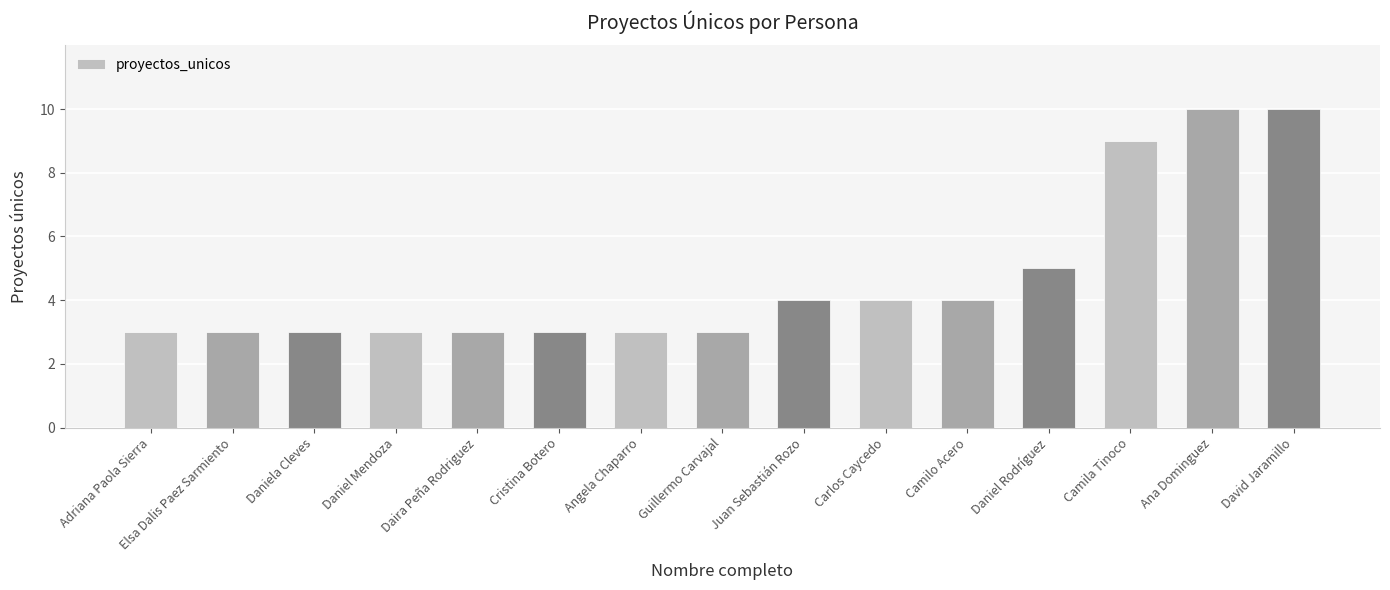

What is the difference between the values at Camila Tinoco and Camilo Acero?

5